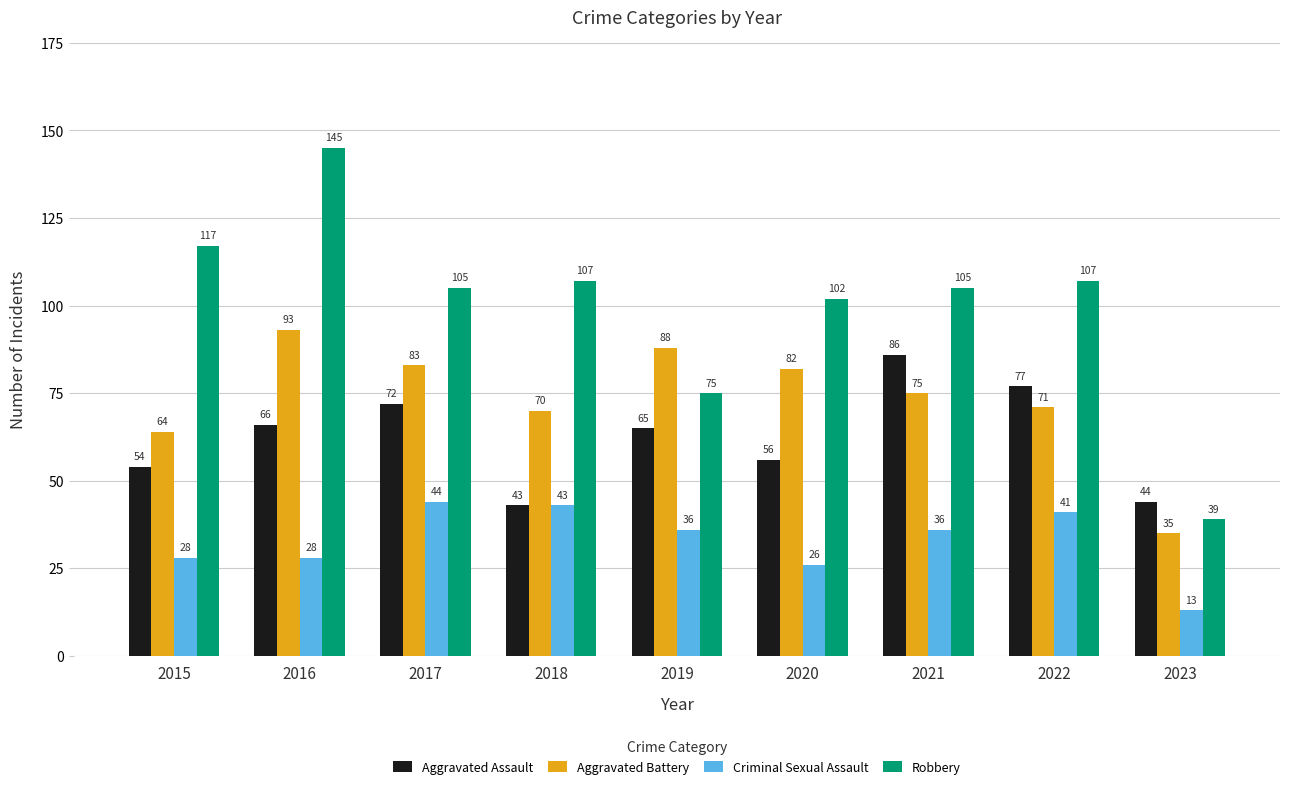

What is the value of the Aggravated Battery bar at the 4th from the left?

70